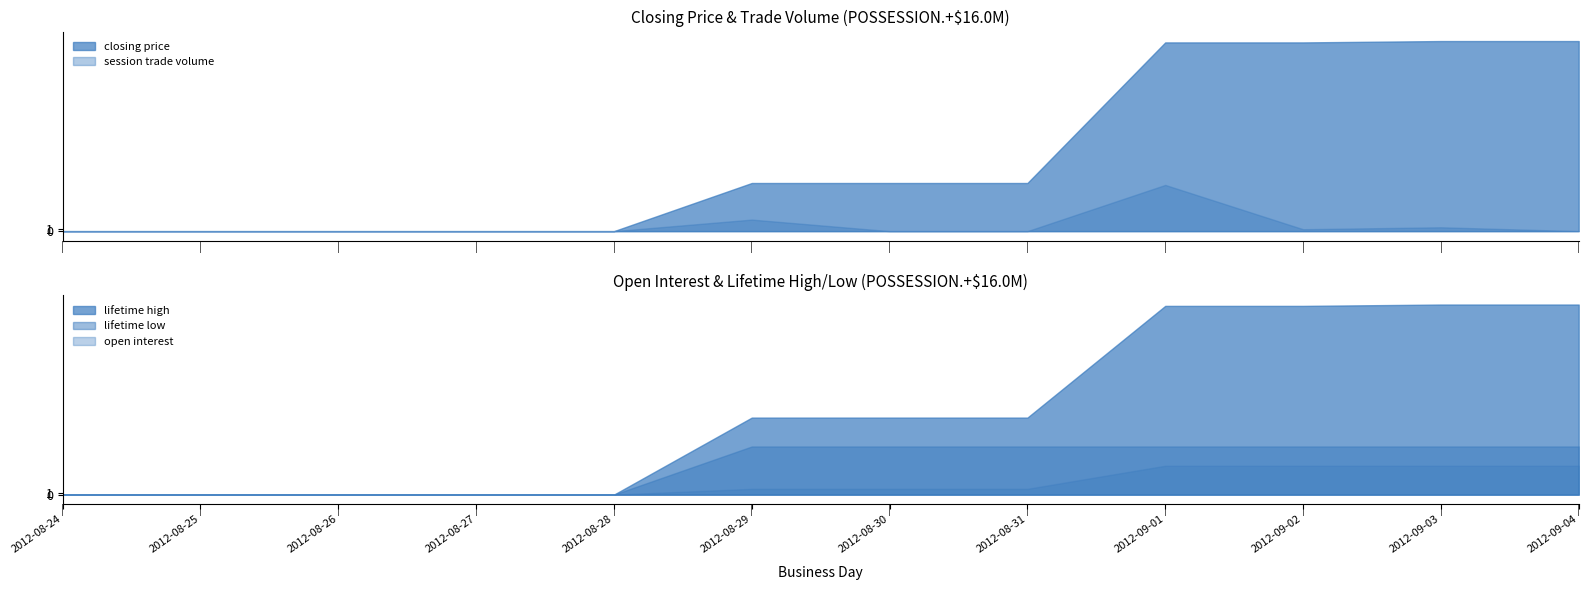

True or false: lifetime low and open interest cross at least once.

False